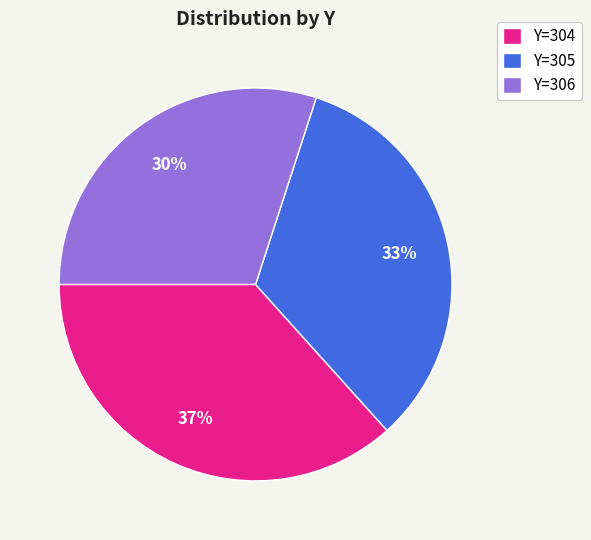

Which category has the smallest portion of the pie?

Y=306